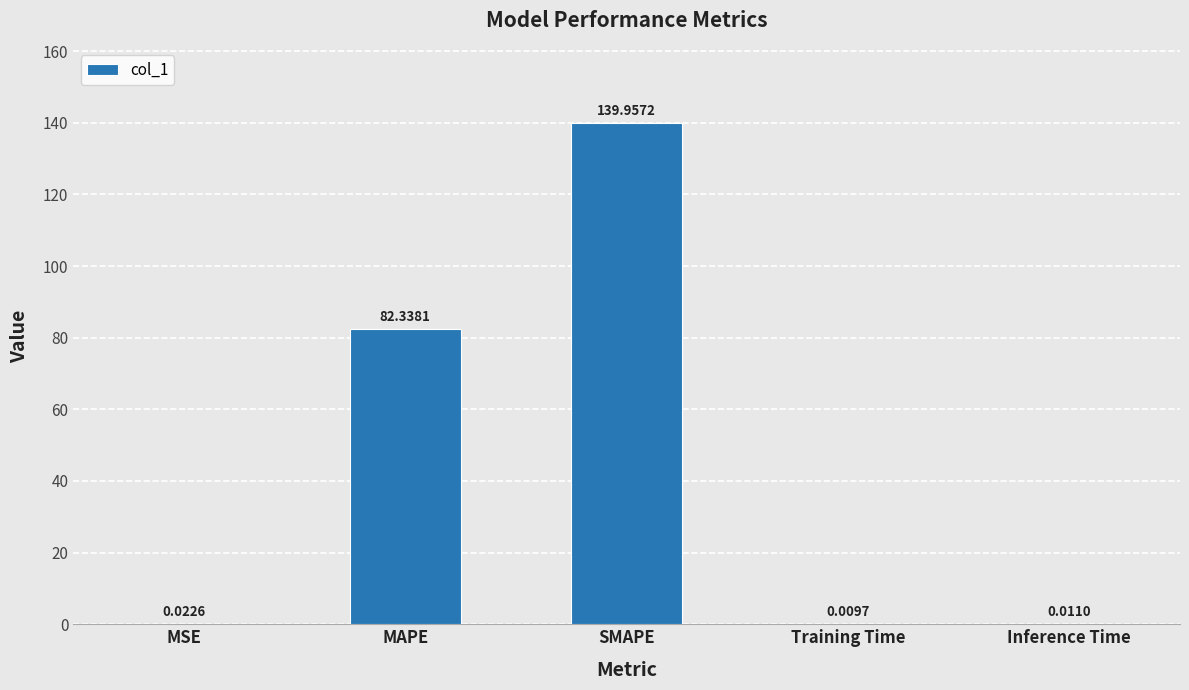

Where is the data nearest to the value 69?

MAPE